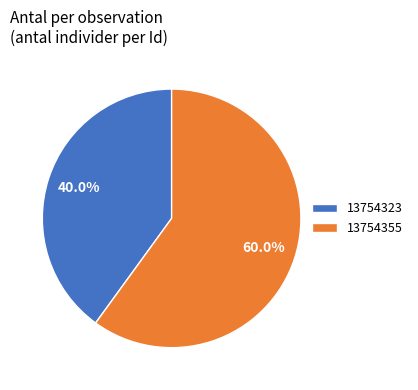

What is the largest slice in the pie chart?

13754355